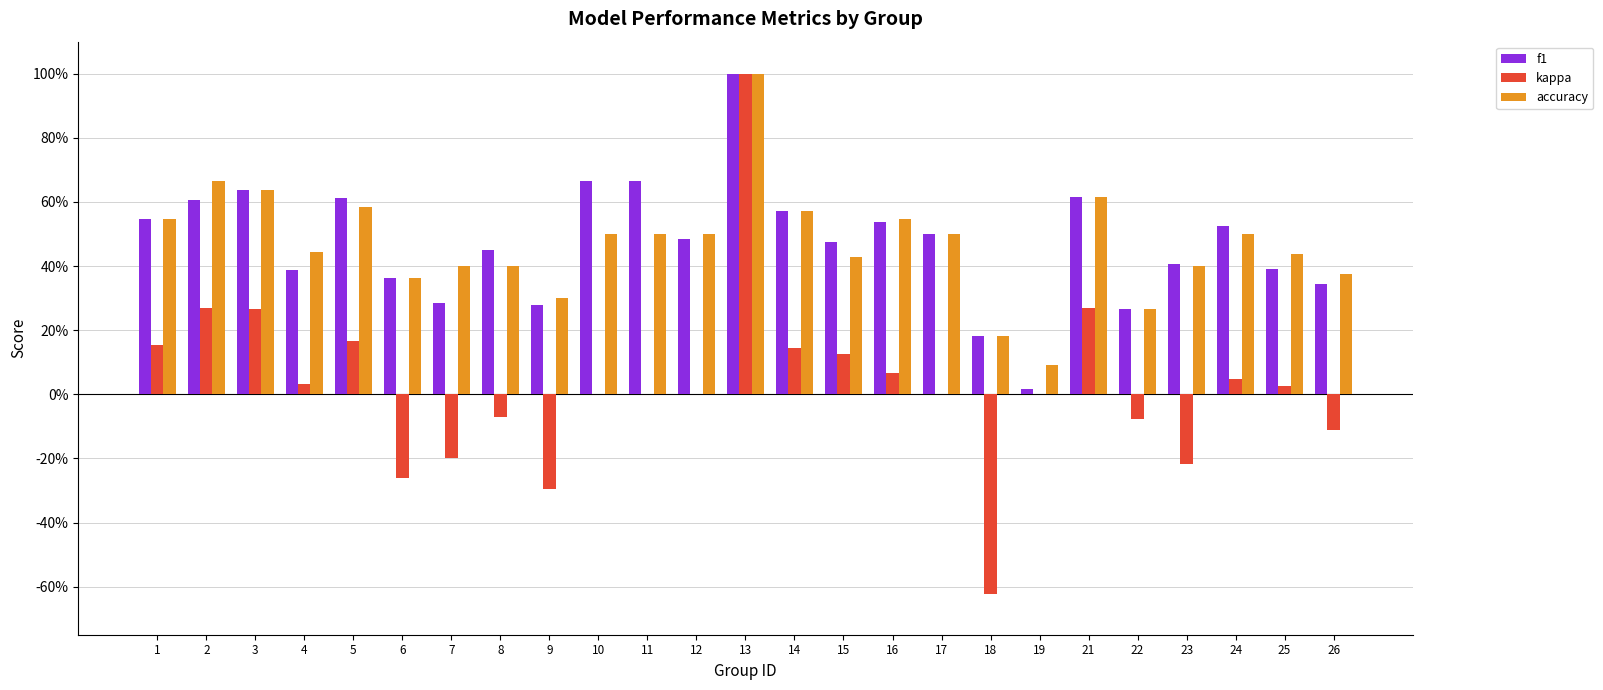

What are all the series names shown in the legend?

f1, kappa, accuracy